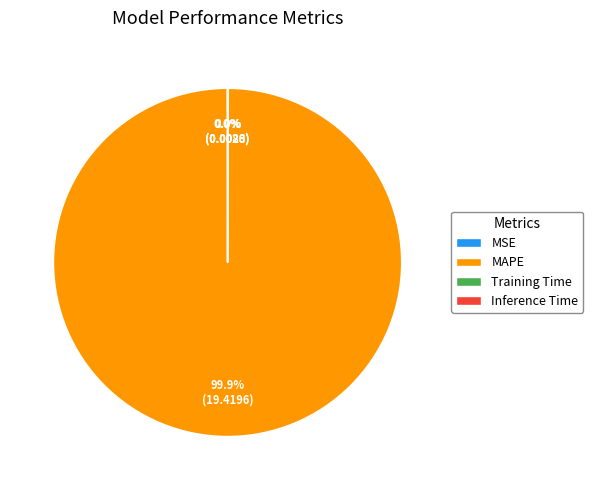

Which category has the biggest portion of the pie?

MAPE